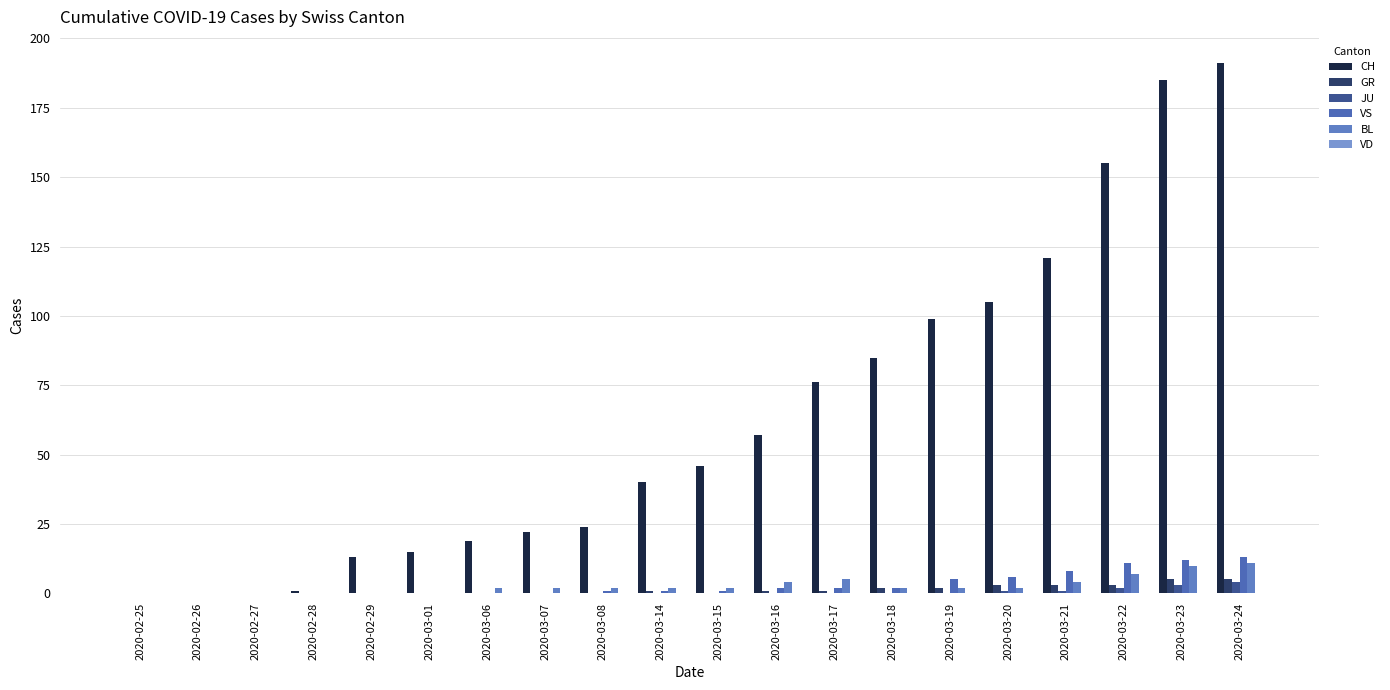

At which category is the sum across all series the highest?

2020-03-24